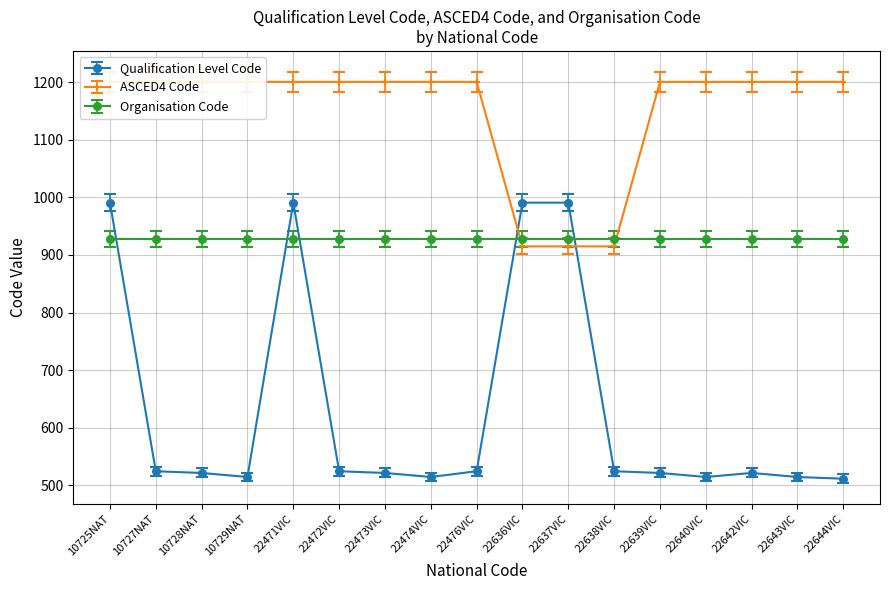

The Qualification Level Code series shows 235 at 22642VIC. True or false?

False